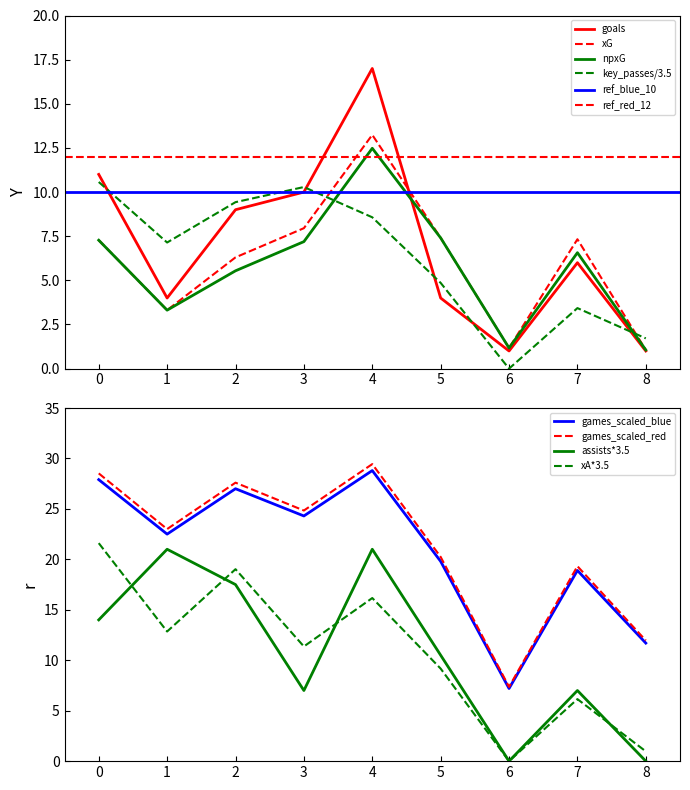

True or false: games_scaled_blue has a value of 18.9 at 7.

True